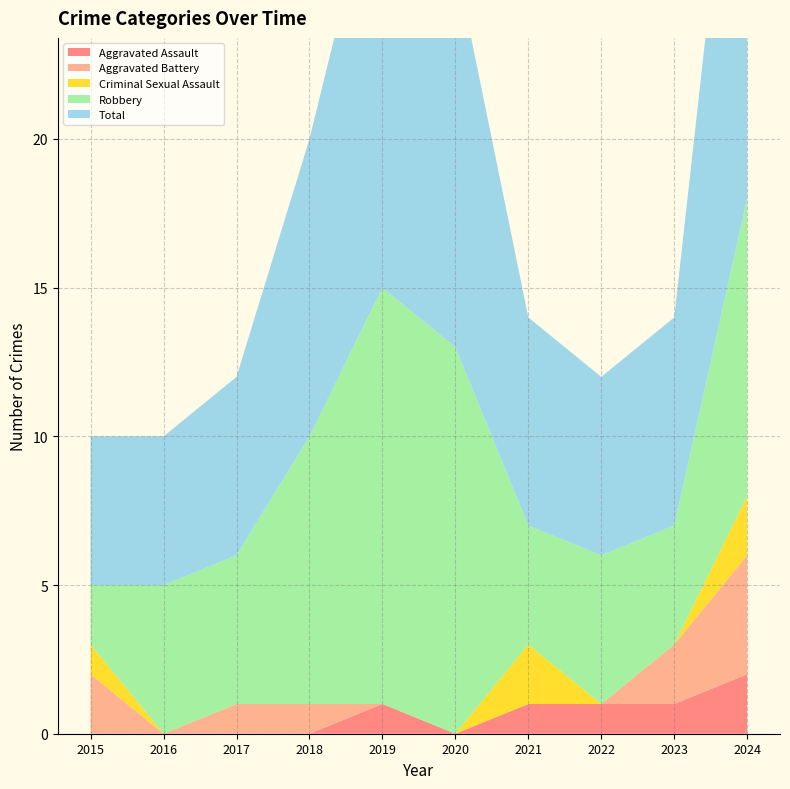

Reading right to left, transcribe all the data shown in this chart.

Aggravated Assault: 2	1	1	1	0	1	0	0	0	0
Aggravated Battery: 4	2	0	0	0	0	1	1	0	2
Criminal Sexual Assault: 2	0	0	2	0	0	0	0	0	1
Robbery: 10	4	5	4	13	14	9	5	5	2
Total: 18	7	6	7	13	15	10	6	5	5